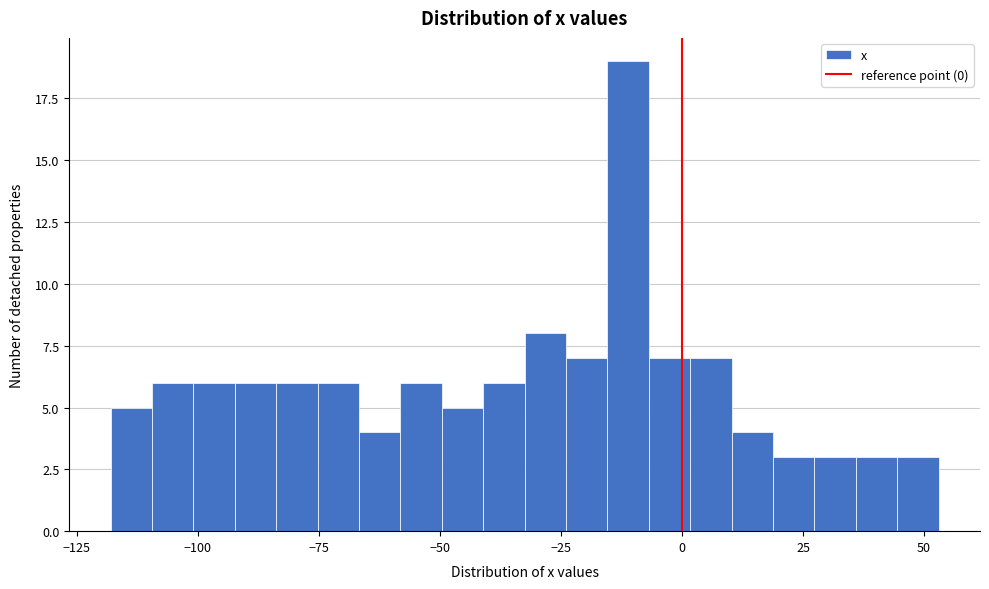

Read against the x-axis, roughly where is the centre of the tallest bar?

-10